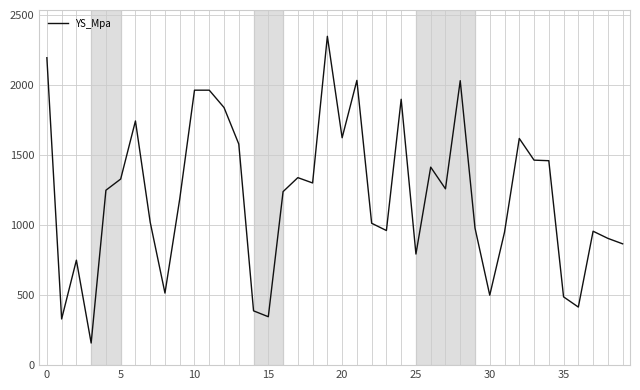

What is the smallest value displayed?

158